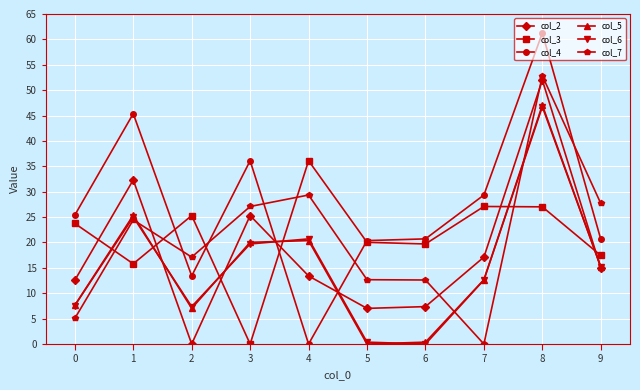

Where is the first local minimum for col_2?

2